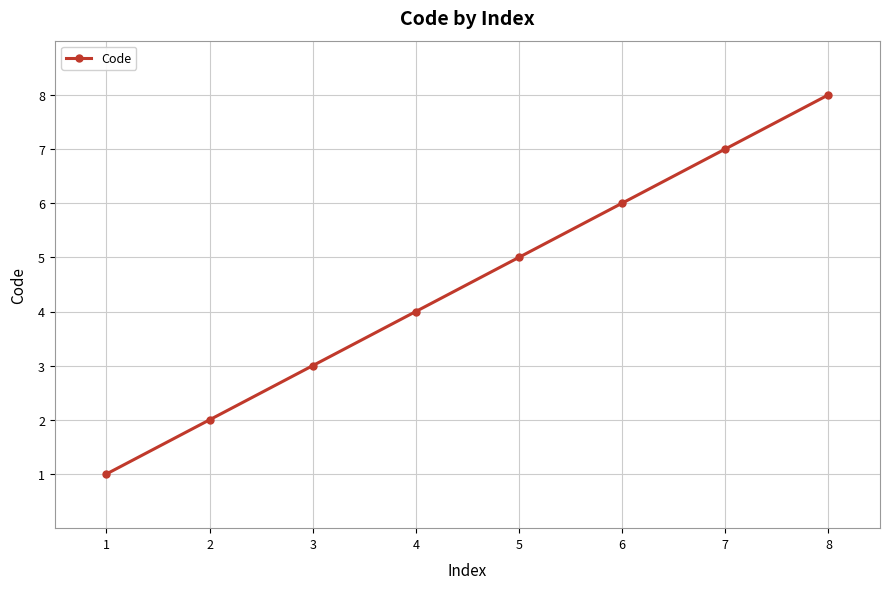

Reading left to right, extract all data points from this chart.

1	2	3	4	5	6	7	8